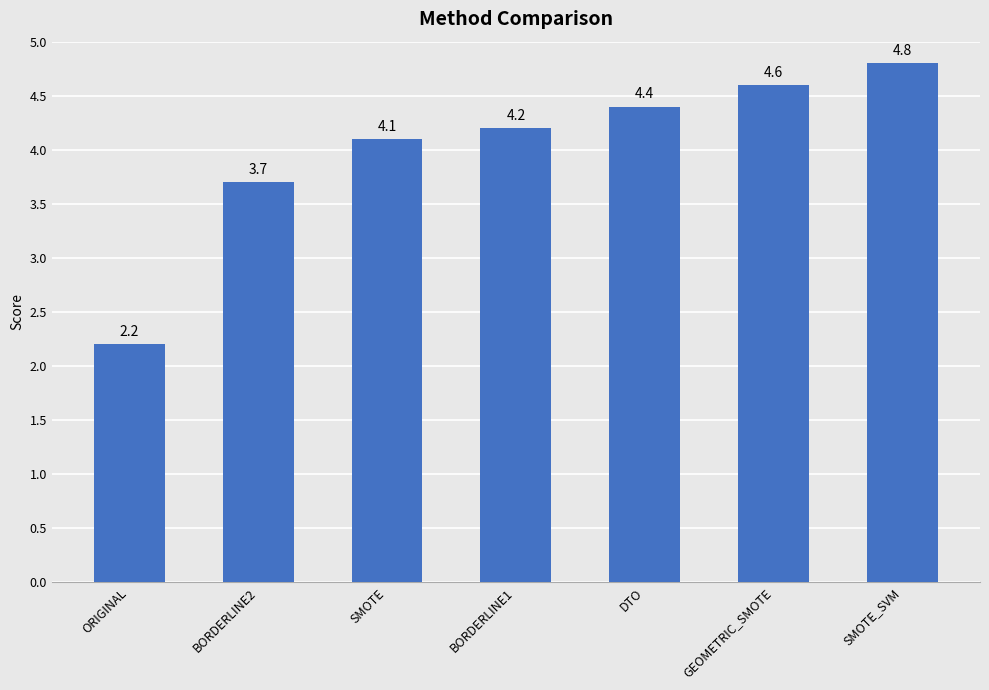

What position from the right is BORDERLINE2?

6